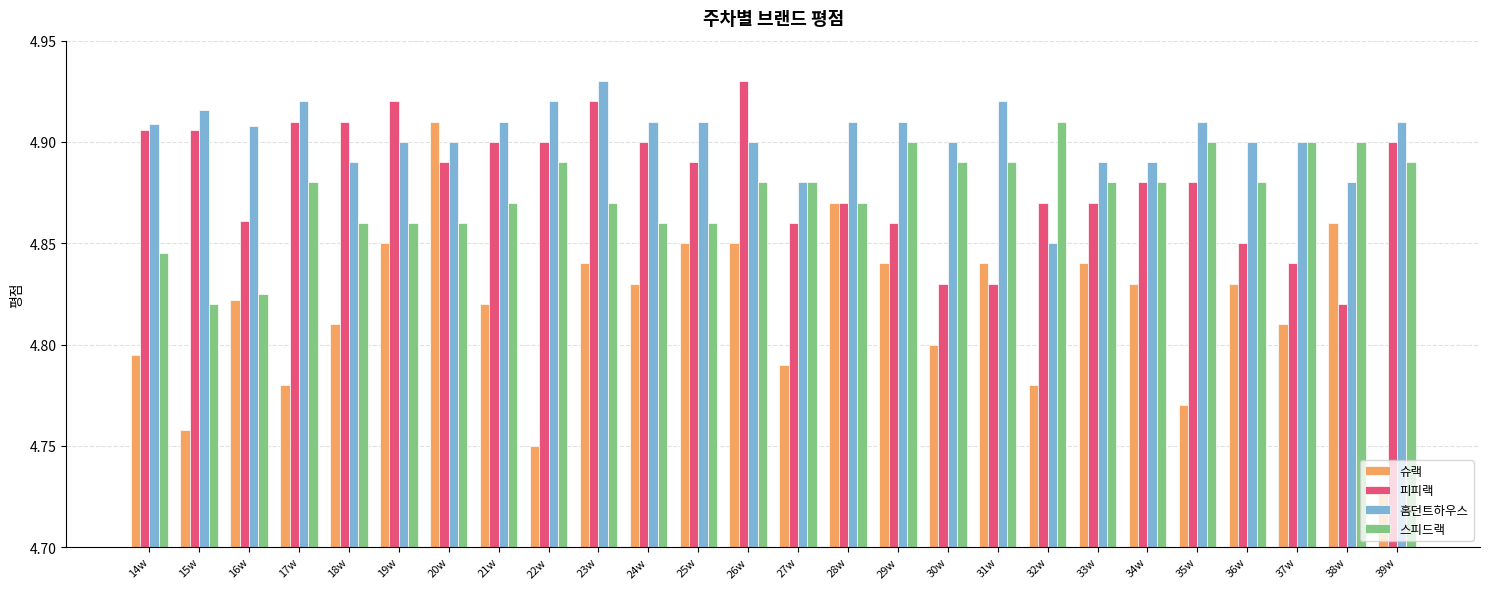

How many groups of bars are there?

26